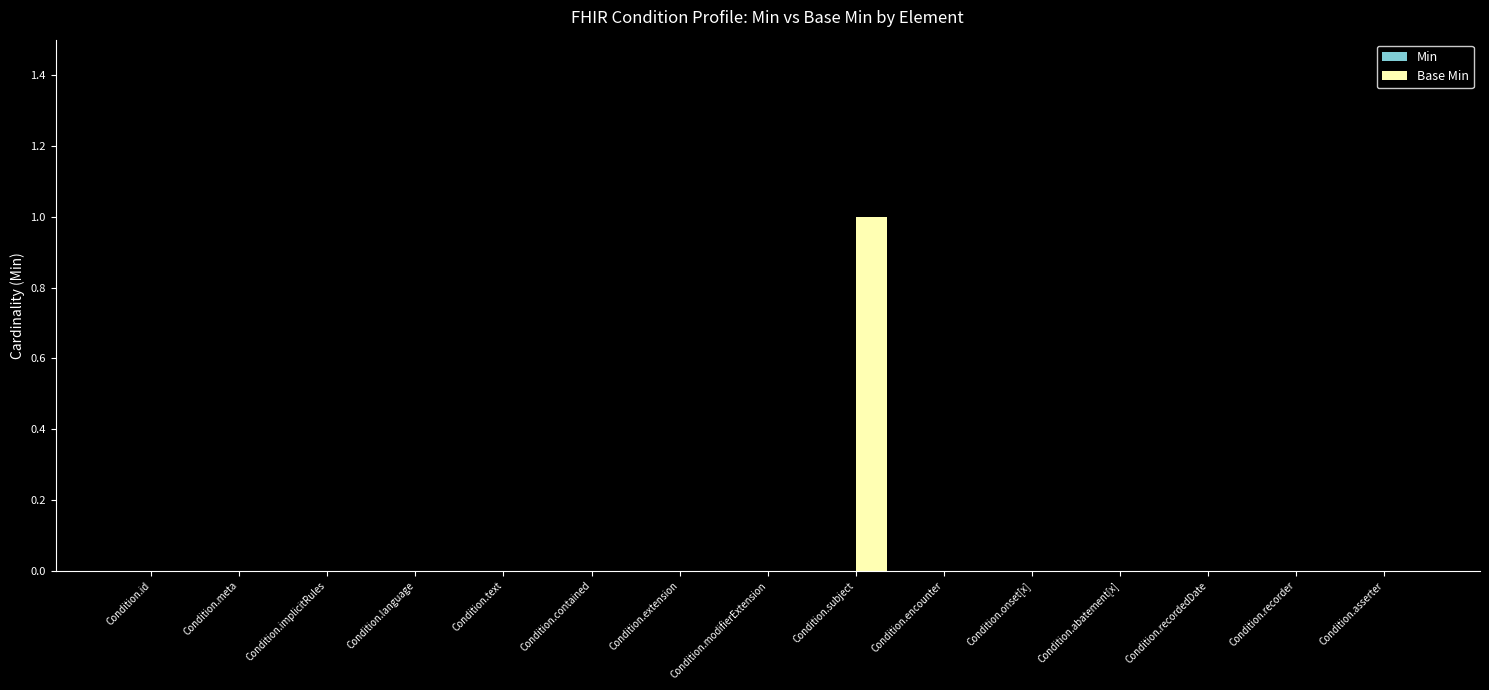

At which category does the chart reach its peak across all series?

Condition.subject